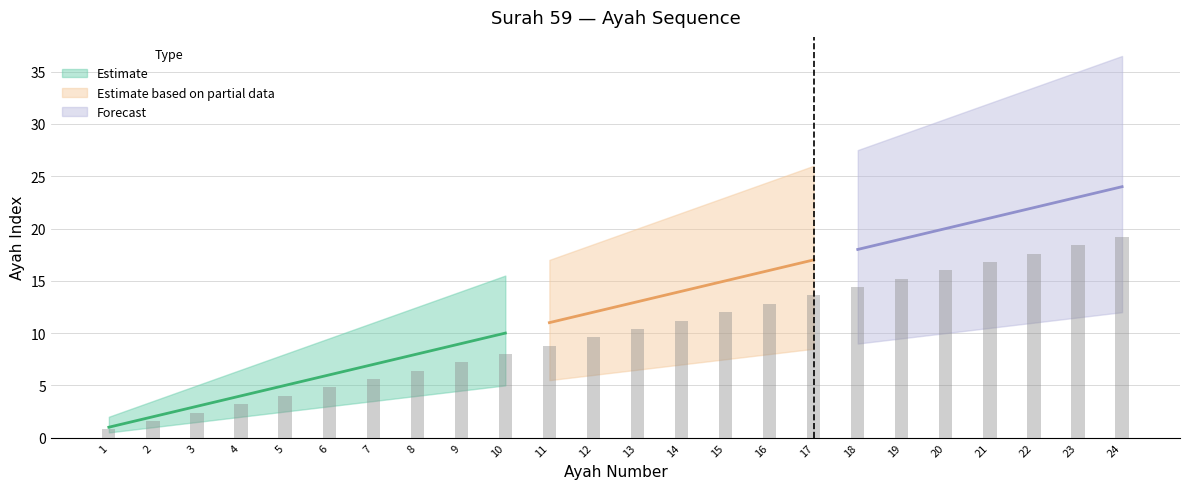

Reading left to right, what are all the values shown in this chart?

ayah: 1.0	2.0	3.0	4.0	5.0	6.0	7.0	8.0	9.0	10.0	11.0	12.0	13.0	14.0	15.0	16.0	17.0	18.0	19.0	20.0	21.0	22.0	23.0	24.0
lower_bound: 0.5	1.0	1.5	2.0	2.5	3.0	3.5	4.0	4.5	5.0	5.5	6.0	6.5	7.0	7.5	8.0	8.5	9.0	9.5	10.0	10.5	11.0	11.5	12.0
upper_bound: 2.0	3.5	5.0	6.5	8.0	9.5	11.0	12.5	14.0	15.5	17.0	18.5	20.0	21.5	23.0	24.5	26.0	27.5	29.0	30.5	32.0	33.5	35.0	36.5